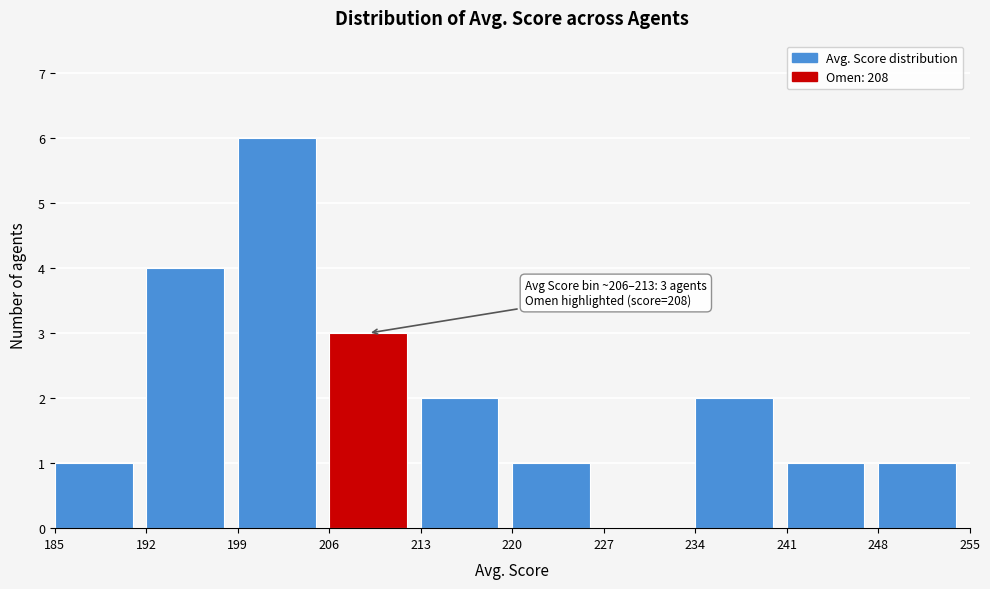

Over which range of the x-axis is the bar tallest?

199 to 206